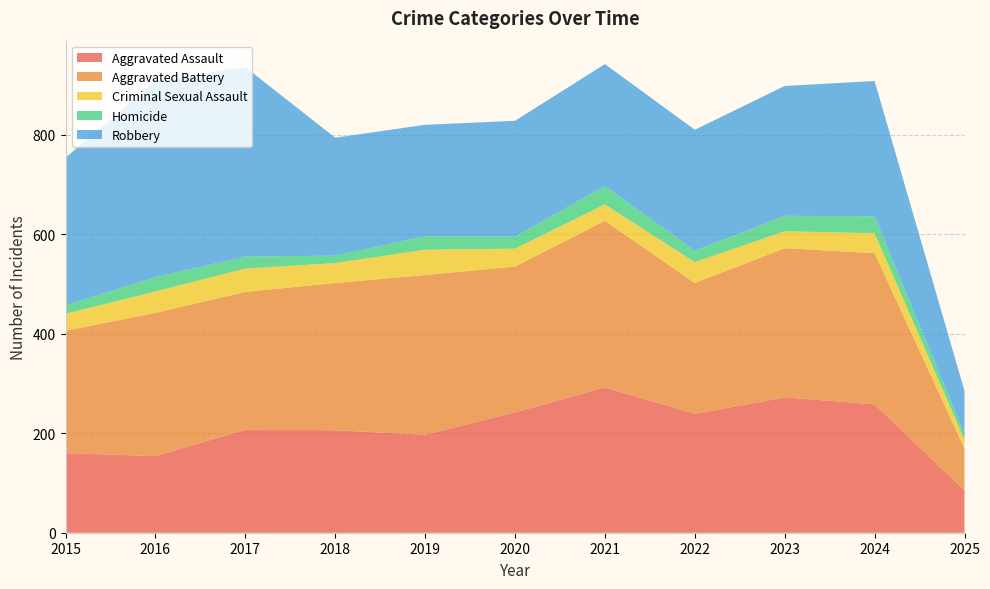

Reading left to right, extract all data points from this chart.

Aggravated Assault: 2015=160	2016=154	2017=207	2018=206	2019=197	2020=242	2021=292	2022=239	2023=272	2024=258	2025=85
Aggravated Battery: 2015=246	2016=288	2017=277	2018=296	2019=321	2020=293	2021=335	2022=263	2023=300	2024=304	2025=84
Criminal Sexual Assault: 2015=34	2016=43	2017=47	2018=40	2019=51	2020=36	2021=33	2022=42	2023=34	2024=40	2025=18
Homicide: 2015=17	2016=29	2017=24	2018=15	2019=27	2020=24	2021=37	2022=23	2023=31	2024=34	2025=11
Robbery: 2015=297	2016=394	2017=381	2018=237	2019=224	2020=233	2021=245	2022=243	2023=261	2024=272	2025=87